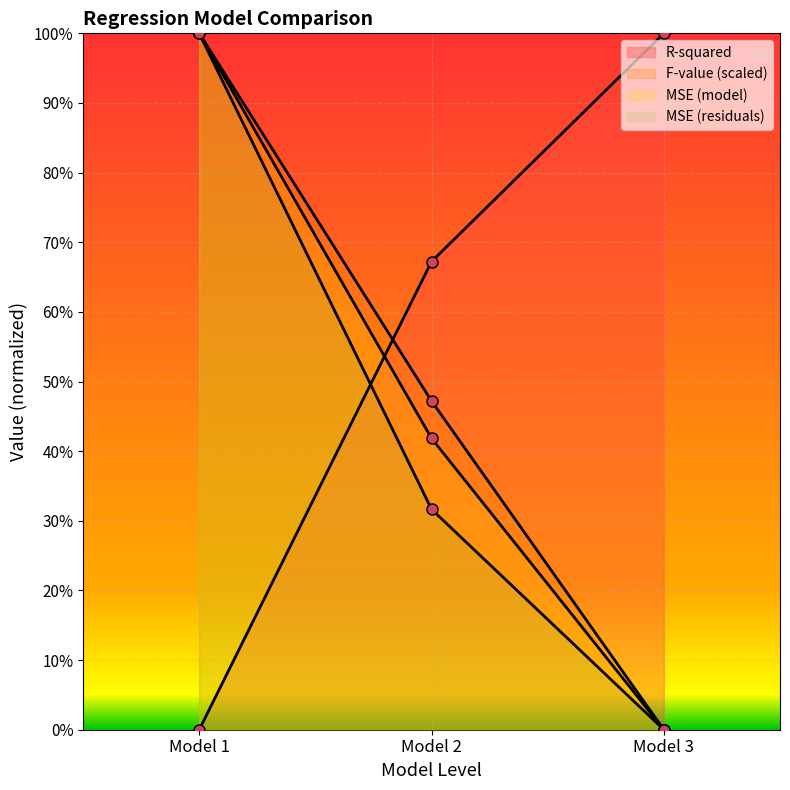

Is the value of MSE (model) at Model 2 greater than the value of F-value (scaled) at Model 1?

No